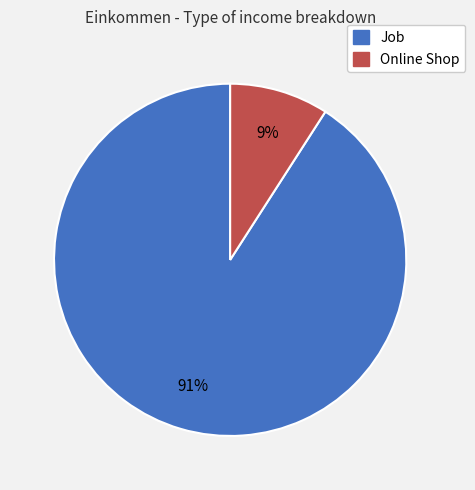

Do Online Shop and Job together represent more than half of the pie?

Yes